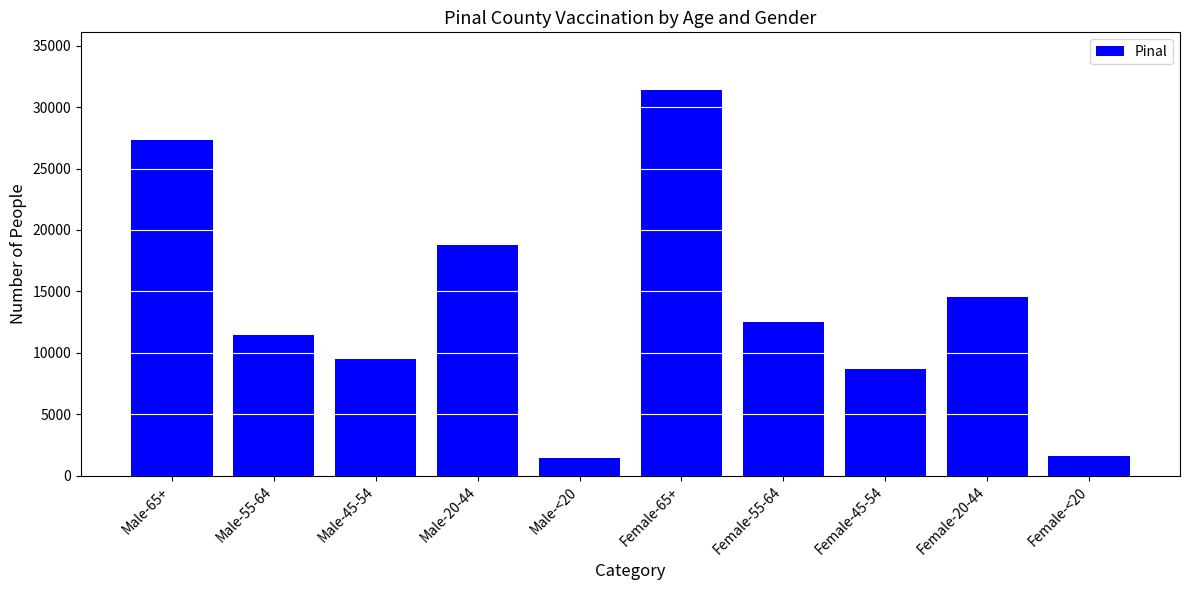

Between Male-55-64 and Female-20-44, which is larger?

Female-20-44